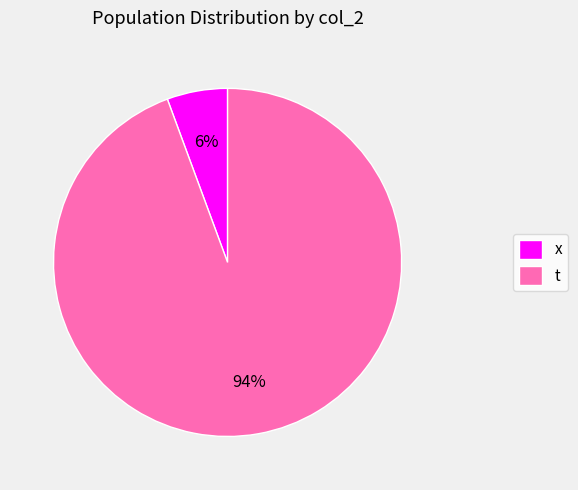

Rank the categories by value from lowest to highest.

x, t